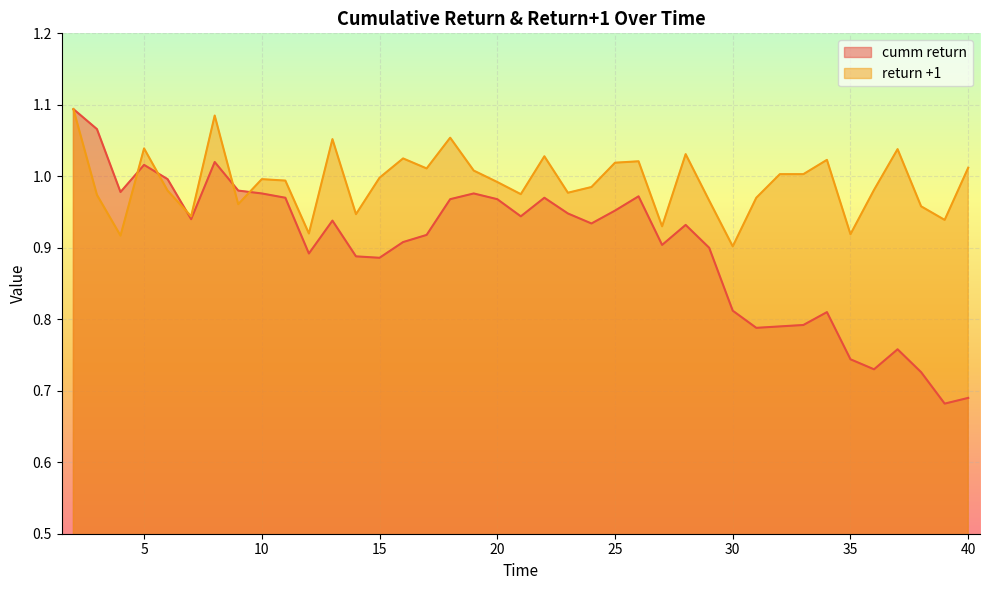

Which category has the lowest value across all series?

39